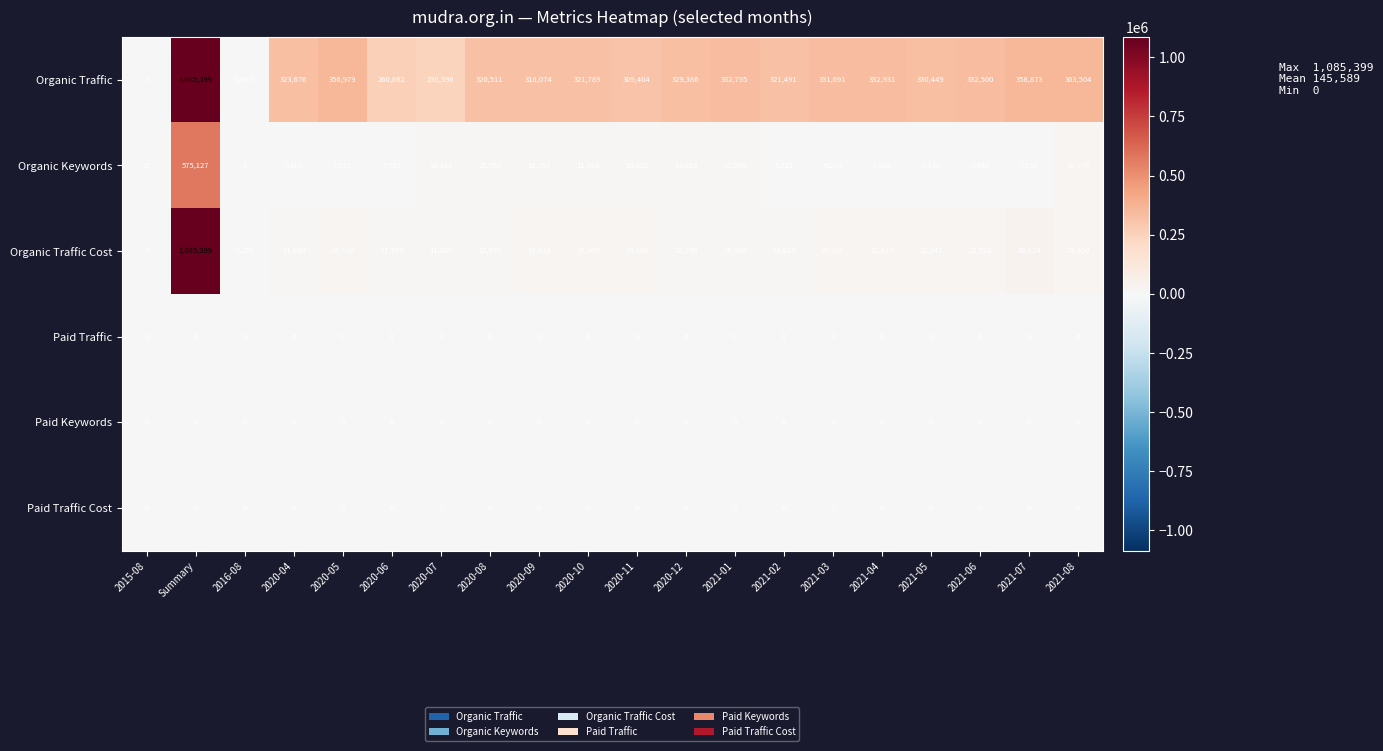

Which series has the largest total across all categories?

Organic Traffic